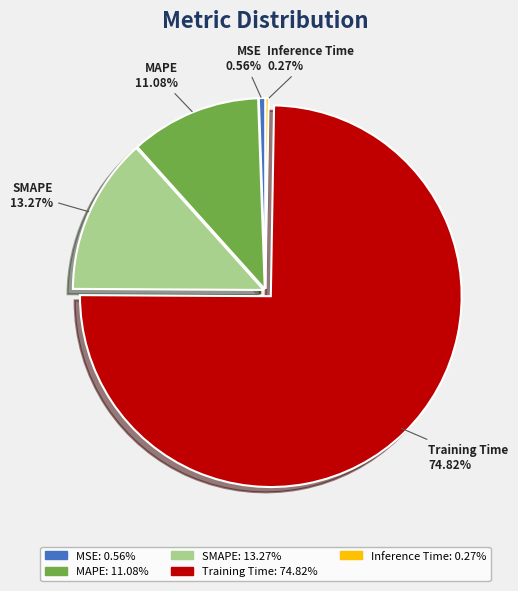

What percentage is the Training Time slice, to the nearest percent?

75%